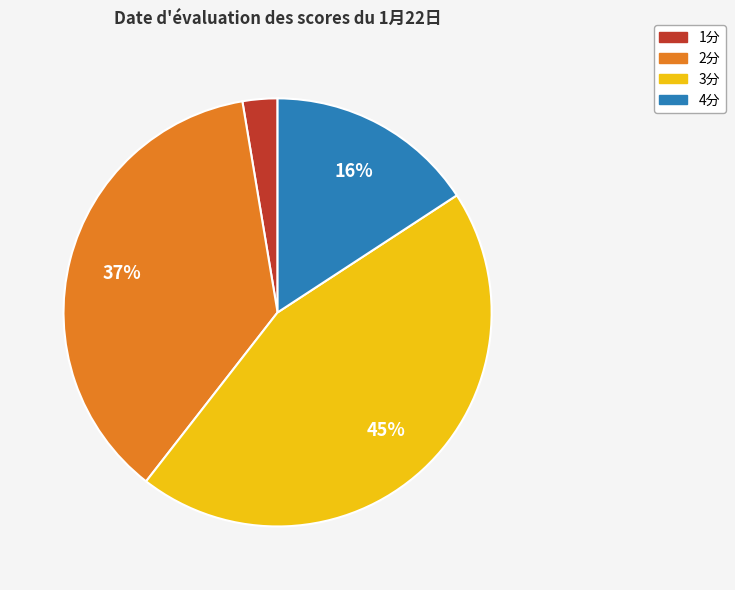

To the nearest percent, what is the difference between the largest and smallest slice percentages?

42%